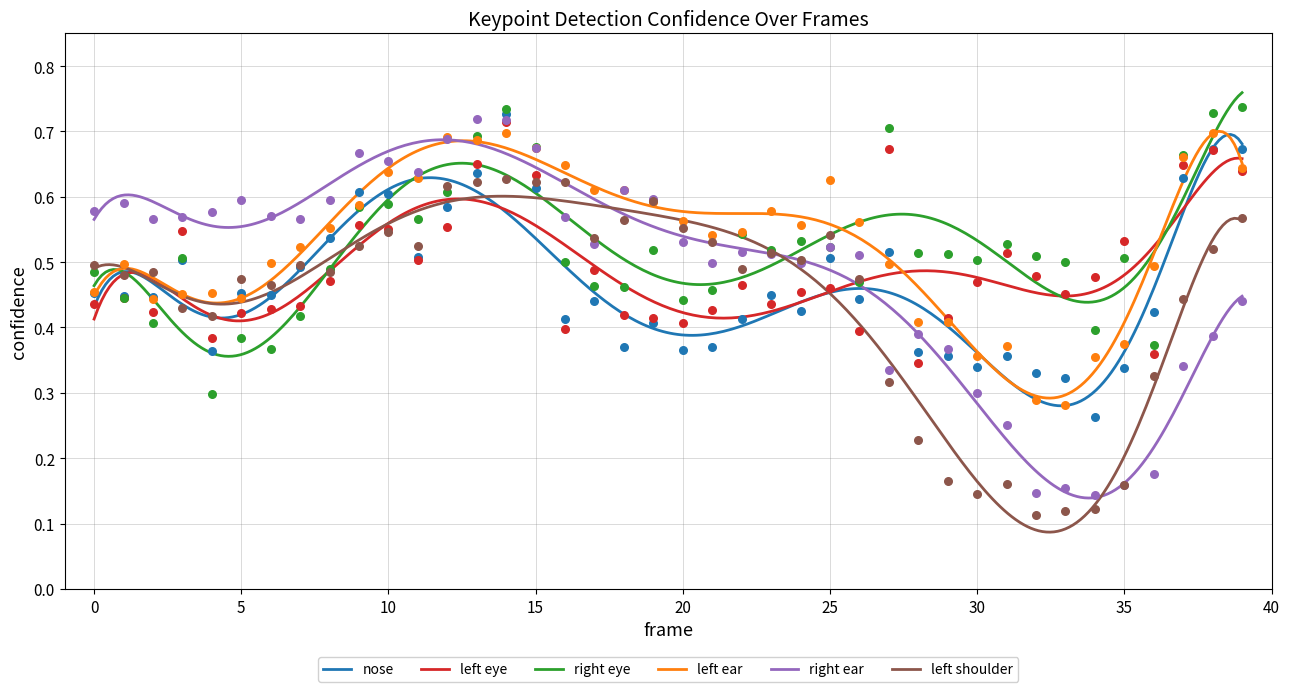

Which series has the largest total across all categories?

a_left_ear_confidence